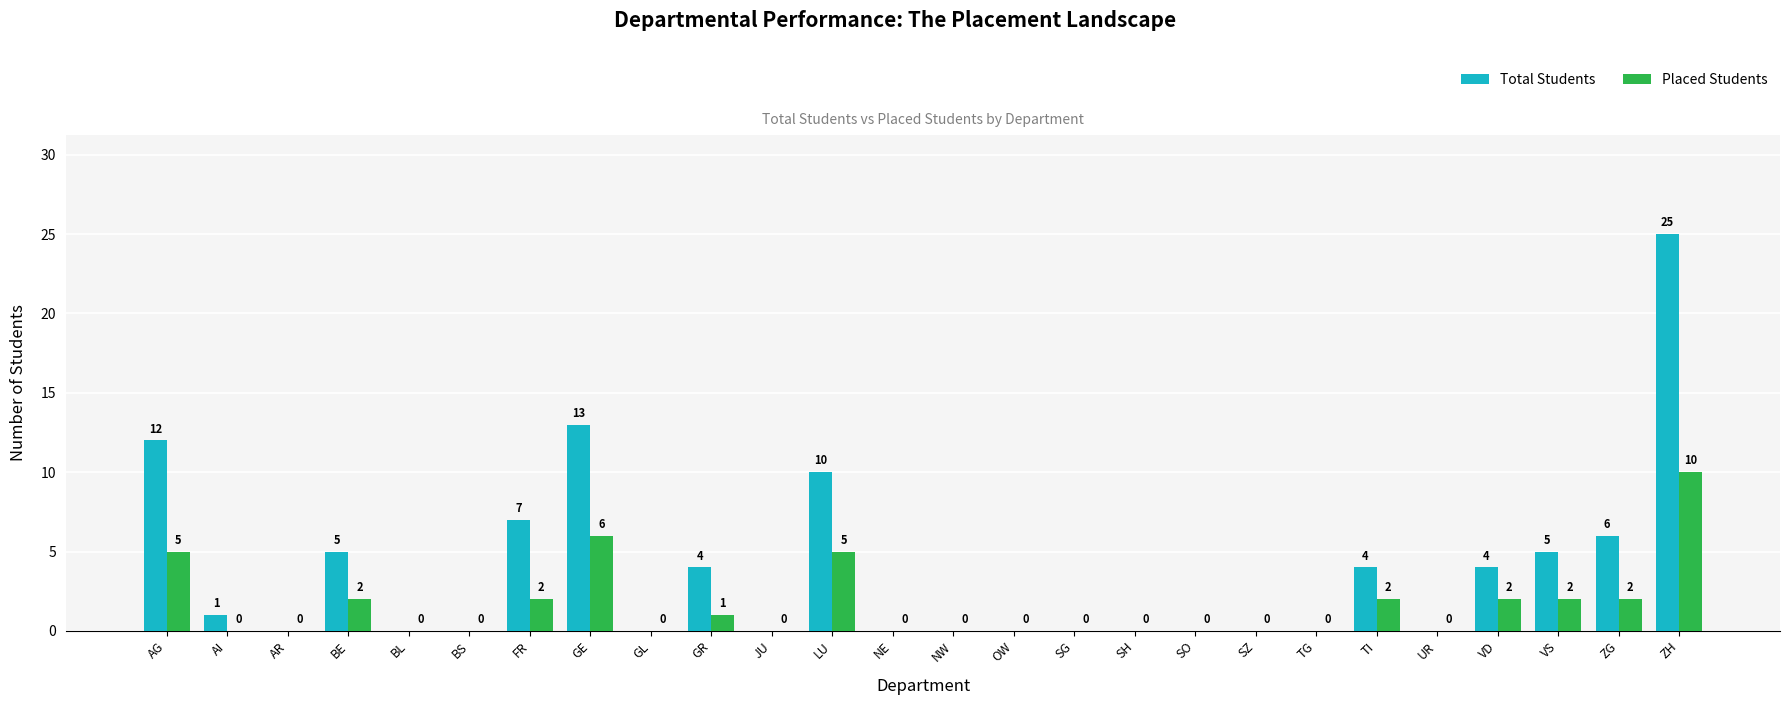

How many data points in Total Students are above 0?

12